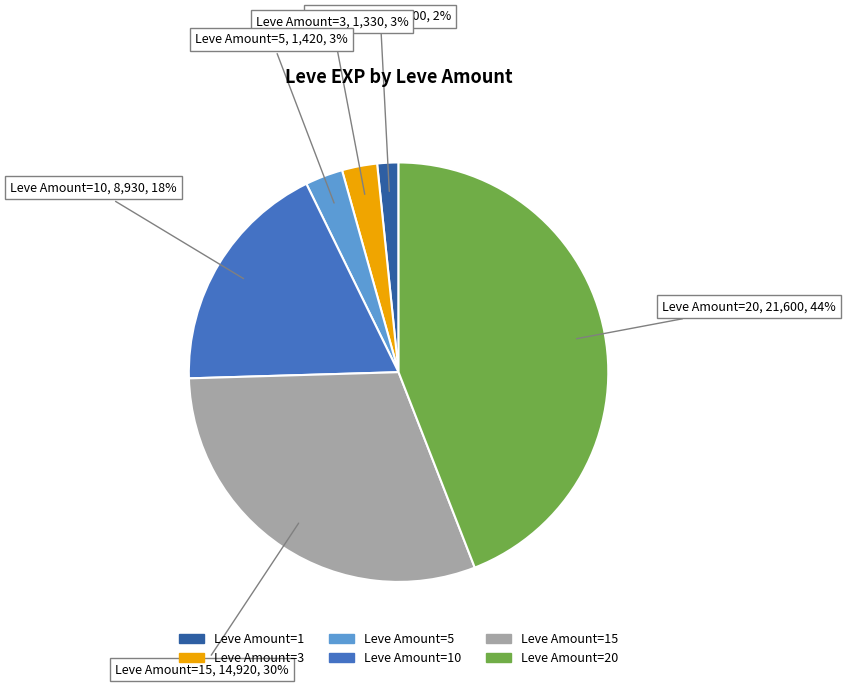

Does any single category account for the majority?

No